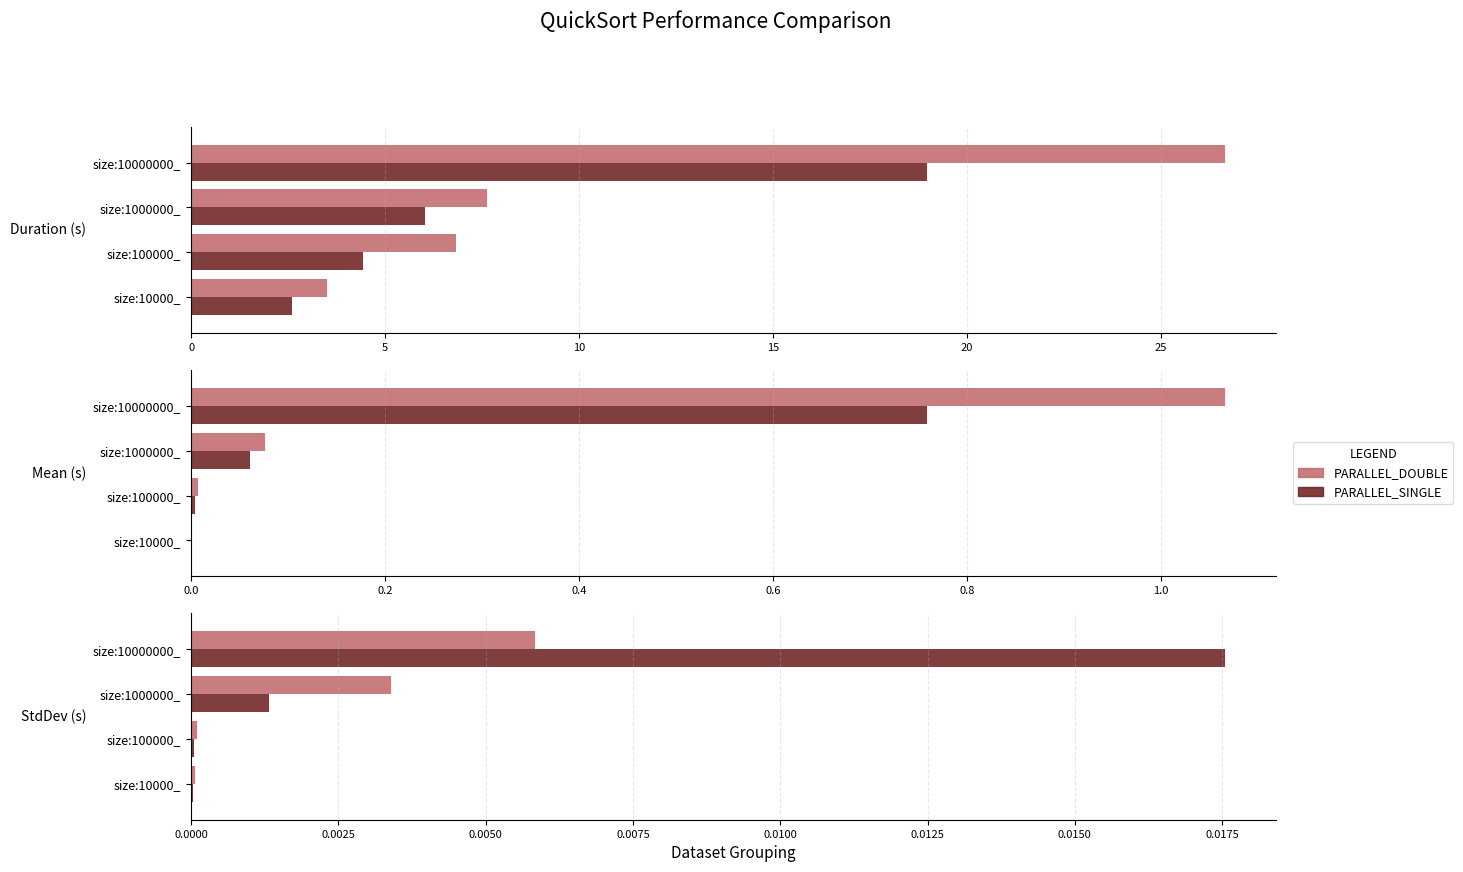

The value of PARALLEL_SINGLE at size:100000_ is 0.0. True or false?

False